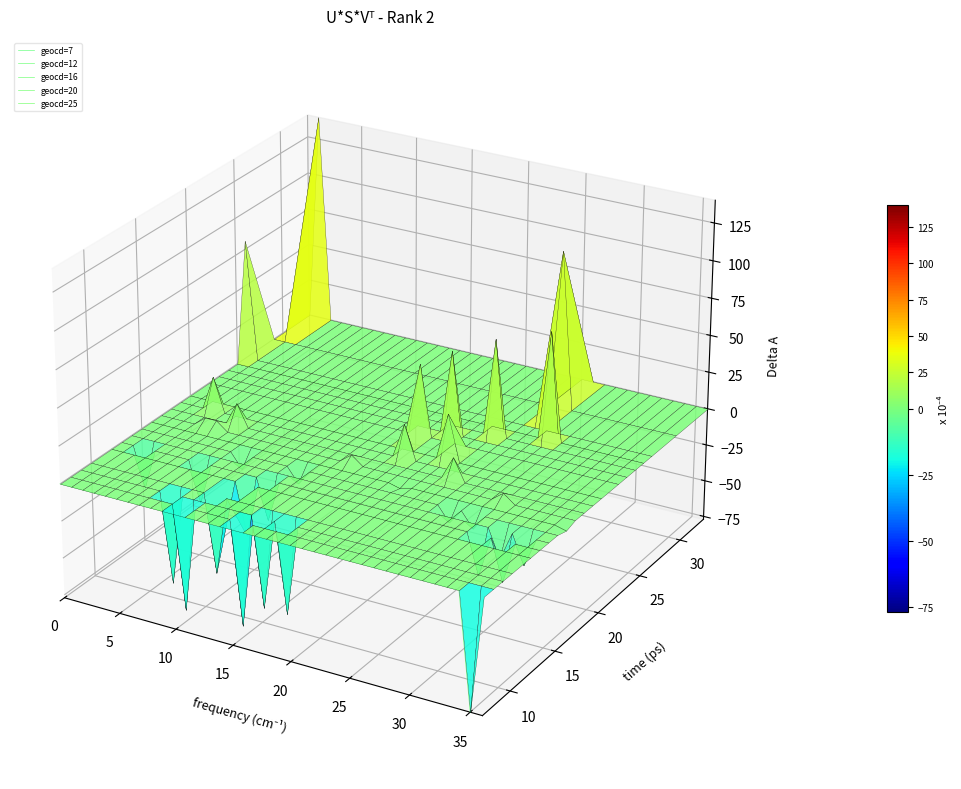

How many interior local peaks does the geocd=12 series have?

1